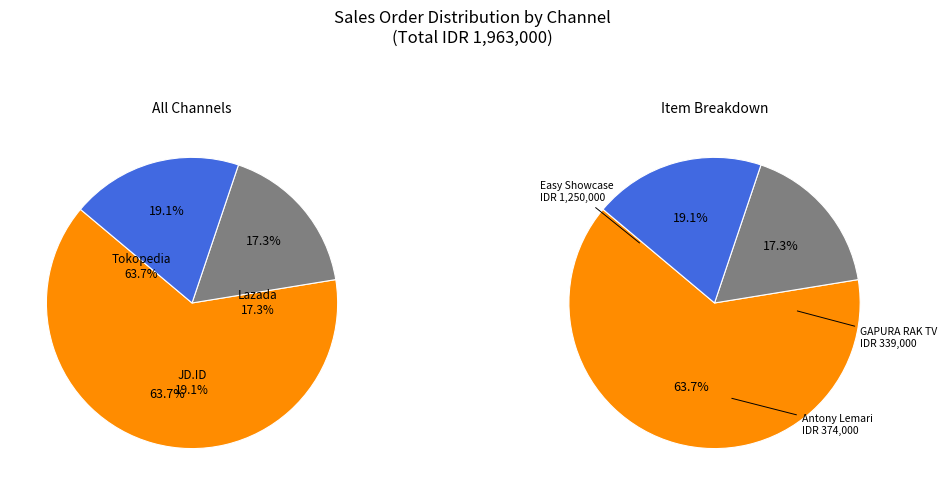

To the nearest percent, what portion does Lazada (GAPURA RAK TV) represent?

17%